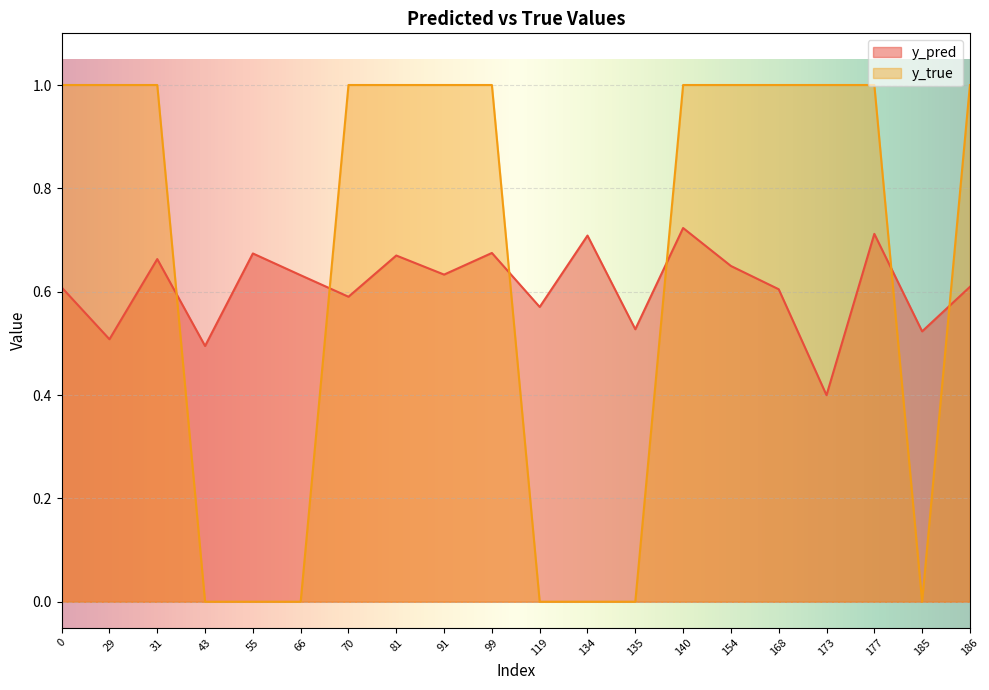

Reading left to right, transcribe all the data shown in this chart.

y_pred: 0=0.6	29=0.5	31=0.7	43=0.5	55=0.7	66=0.6	70=0.6	81=0.7	91=0.6	99=0.7	119=0.6	134=0.7	135=0.5	140=0.7	154=0.6	168=0.6	173=0.4	177=0.7	185=0.5	186=0.6
y_true: 0=1.0	29=1.0	31=1.0	43=0.0	55=0.0	66=0.0	70=1.0	81=1.0	91=1.0	99=1.0	119=0.0	134=0.0	135=0.0	140=1.0	154=1.0	168=1.0	173=1.0	177=1.0	185=0.0	186=1.0